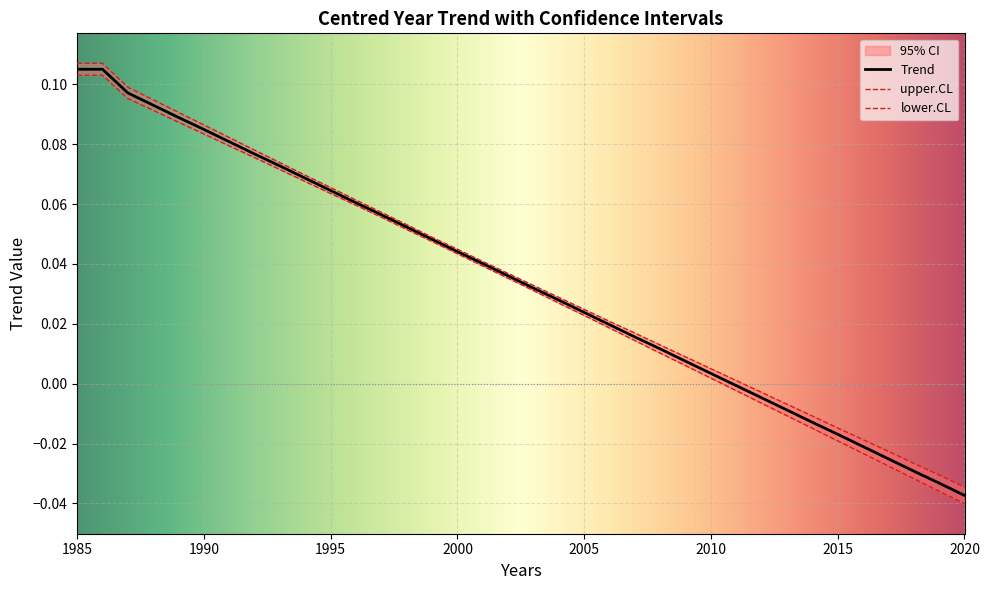

At which label does upper.CL reach its peak?

1985